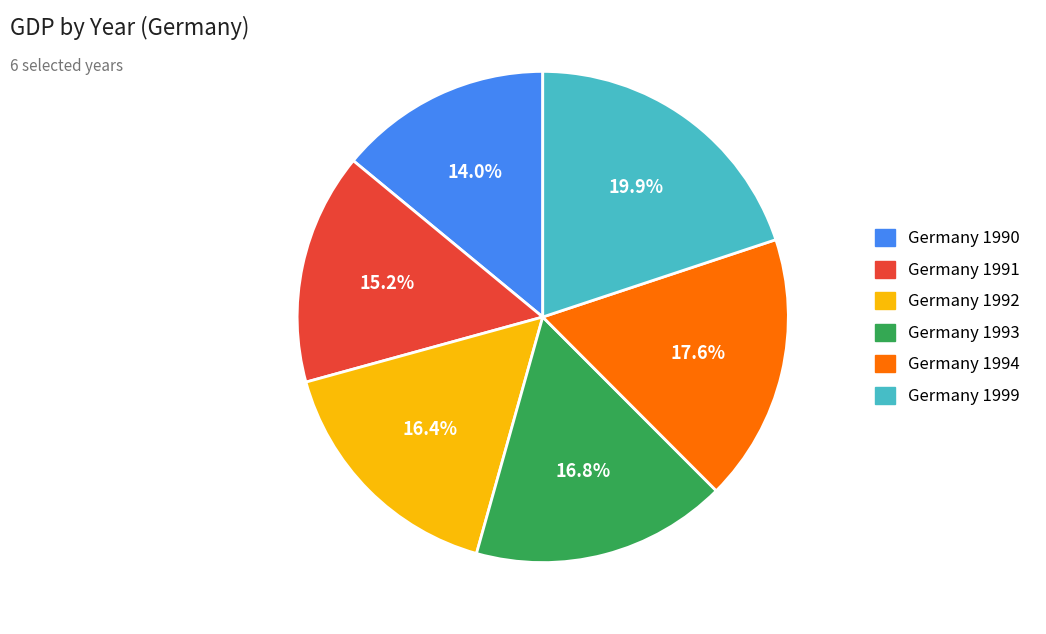

Approximately how many times larger is the value at Germany 1991 compared to Germany 1993?

0.9